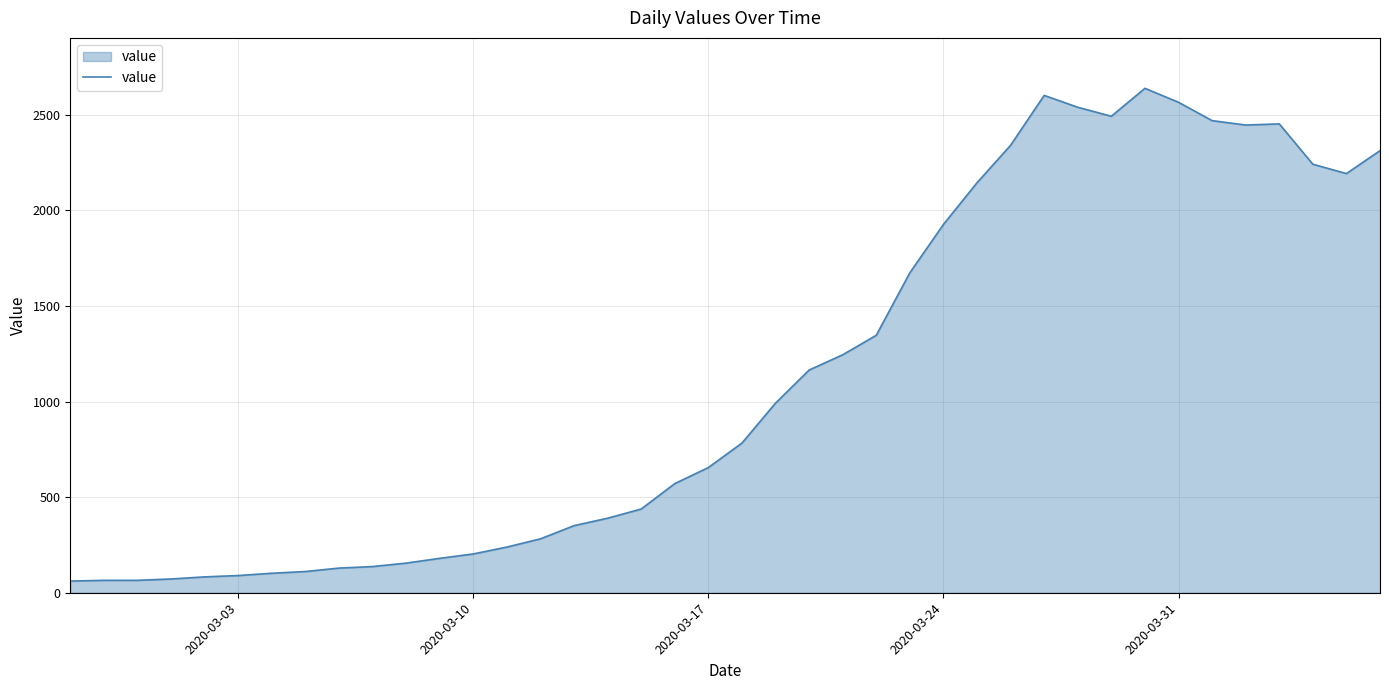

What is the difference between the maximum and minimum values?

2578